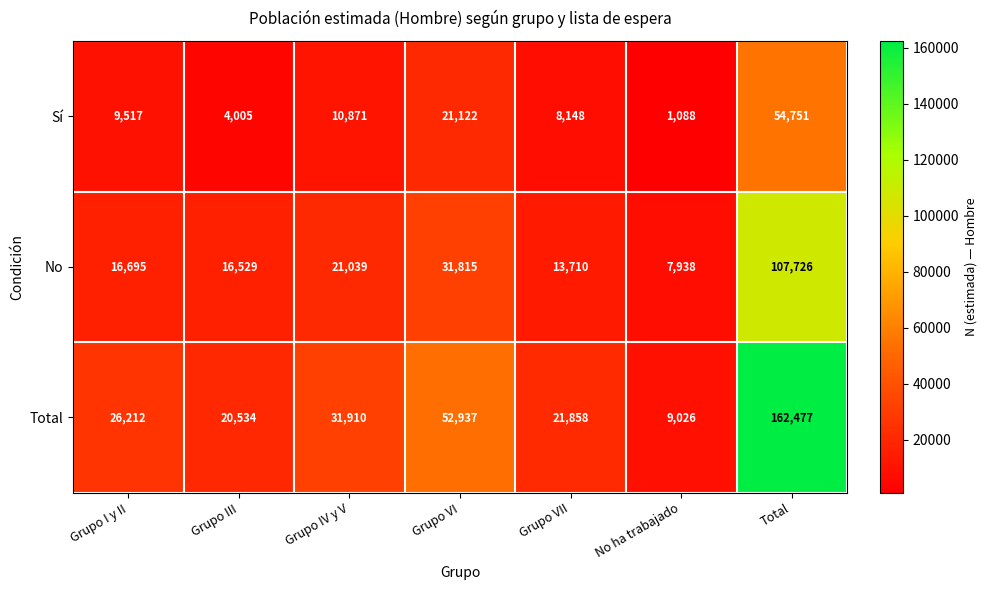

The value of Sí at Total is 54751. True or false?

True